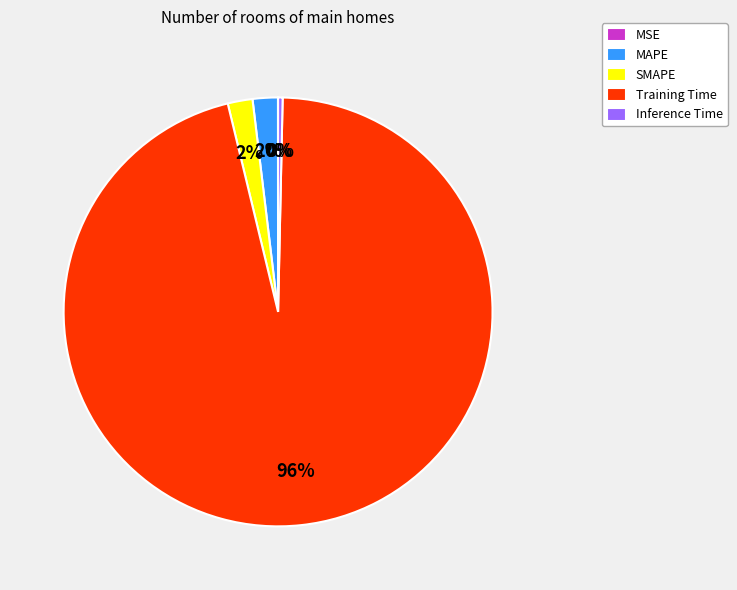

Which slice is the largest?

Training Time